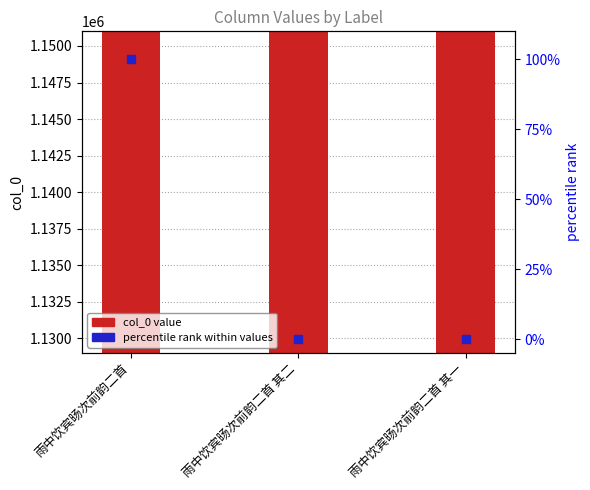

What is the total value across all series at 雨中饮宾旸次前韵二首 其一?

1135157.0